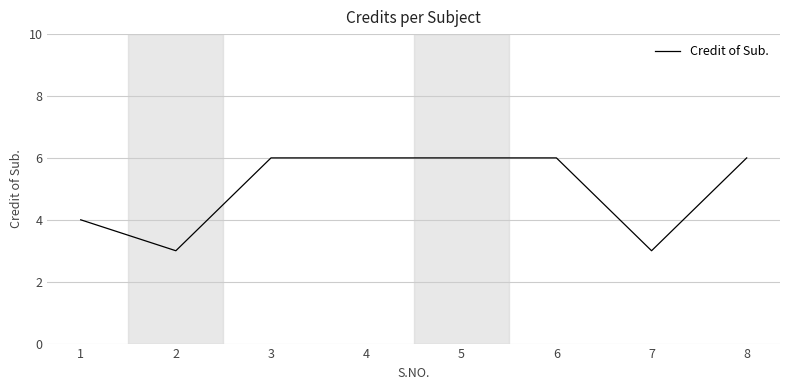

Reading right to left, extract all data points from this chart.

8=6	7=3	6=6	5=6	4=6	3=6	2=3	1=4